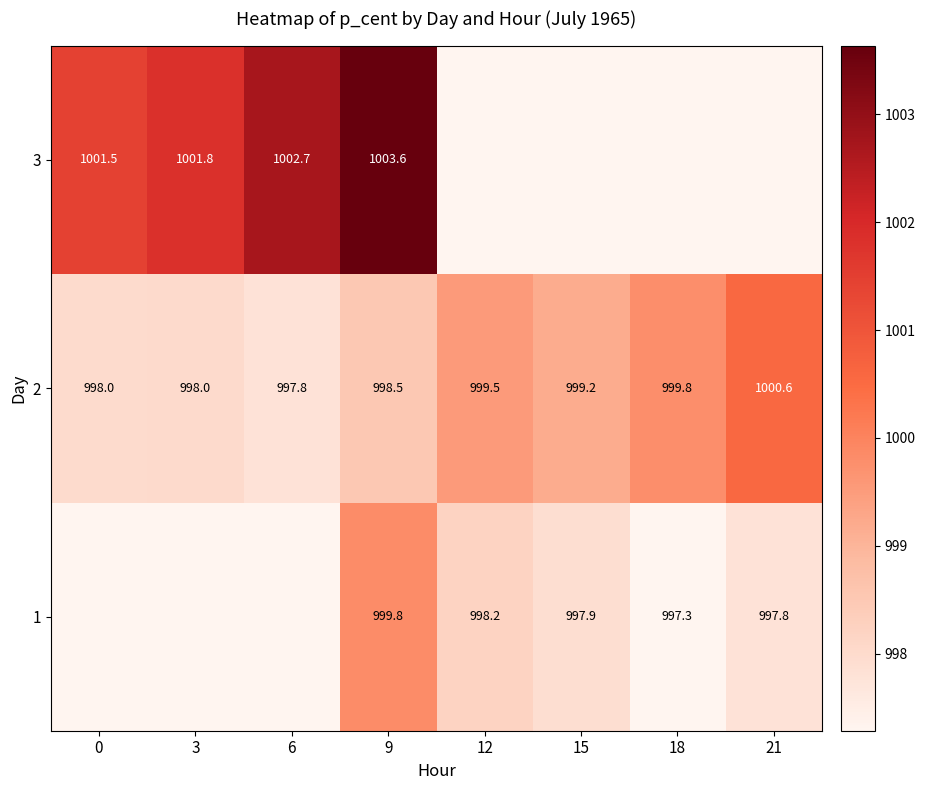

Rank the series by their maximum value, from highest to lowest.

3, 1, 2